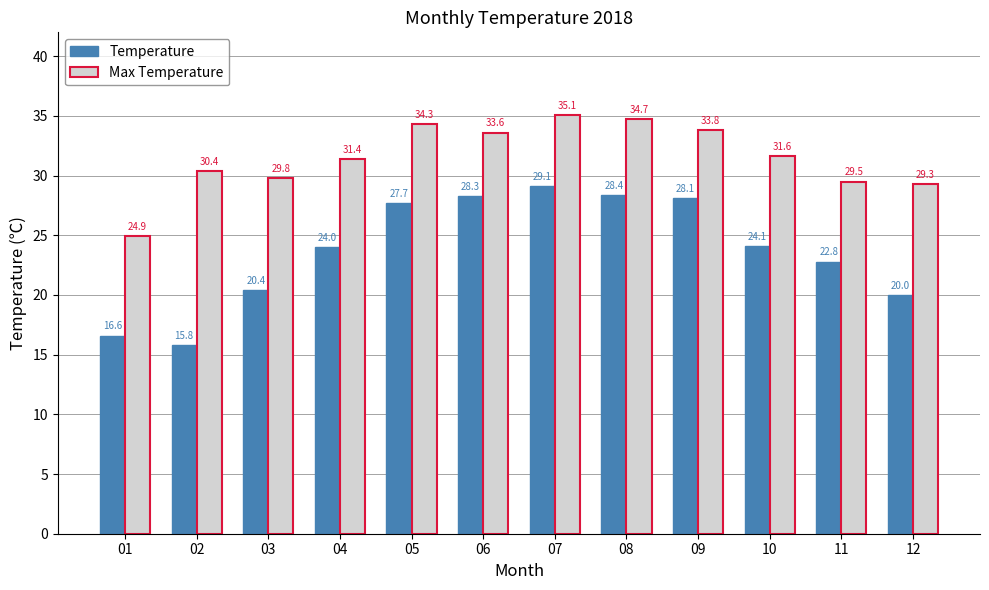

Does the chart contain stacked bars?

No